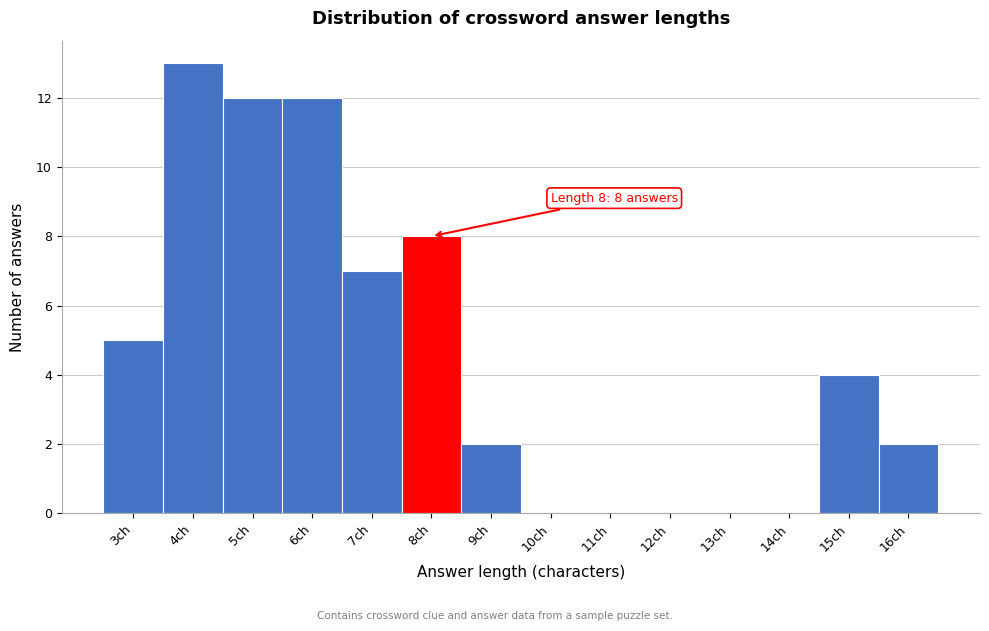

Reading right to left, what are all the values shown in this chart?

16ch=2	15ch=4	14ch=0	13ch=0	12ch=0	11ch=0	10ch=0	9ch=2	8ch=8	7ch=7	6ch=12	5ch=12	4ch=13	3ch=5